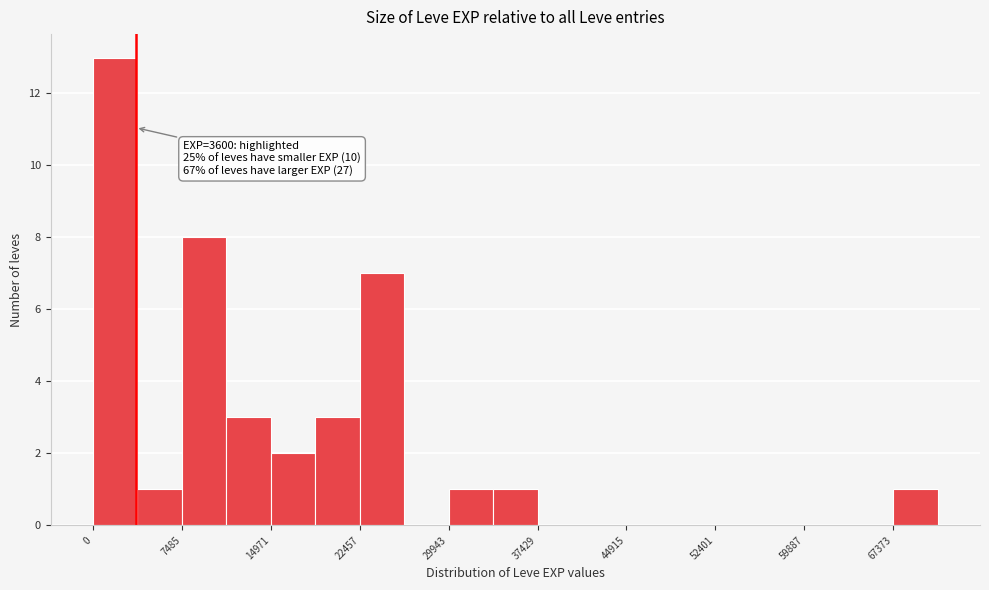

Around what value on the x-axis is the tallest bar? Give the approximate position of its centre, as read against the axis.

2000